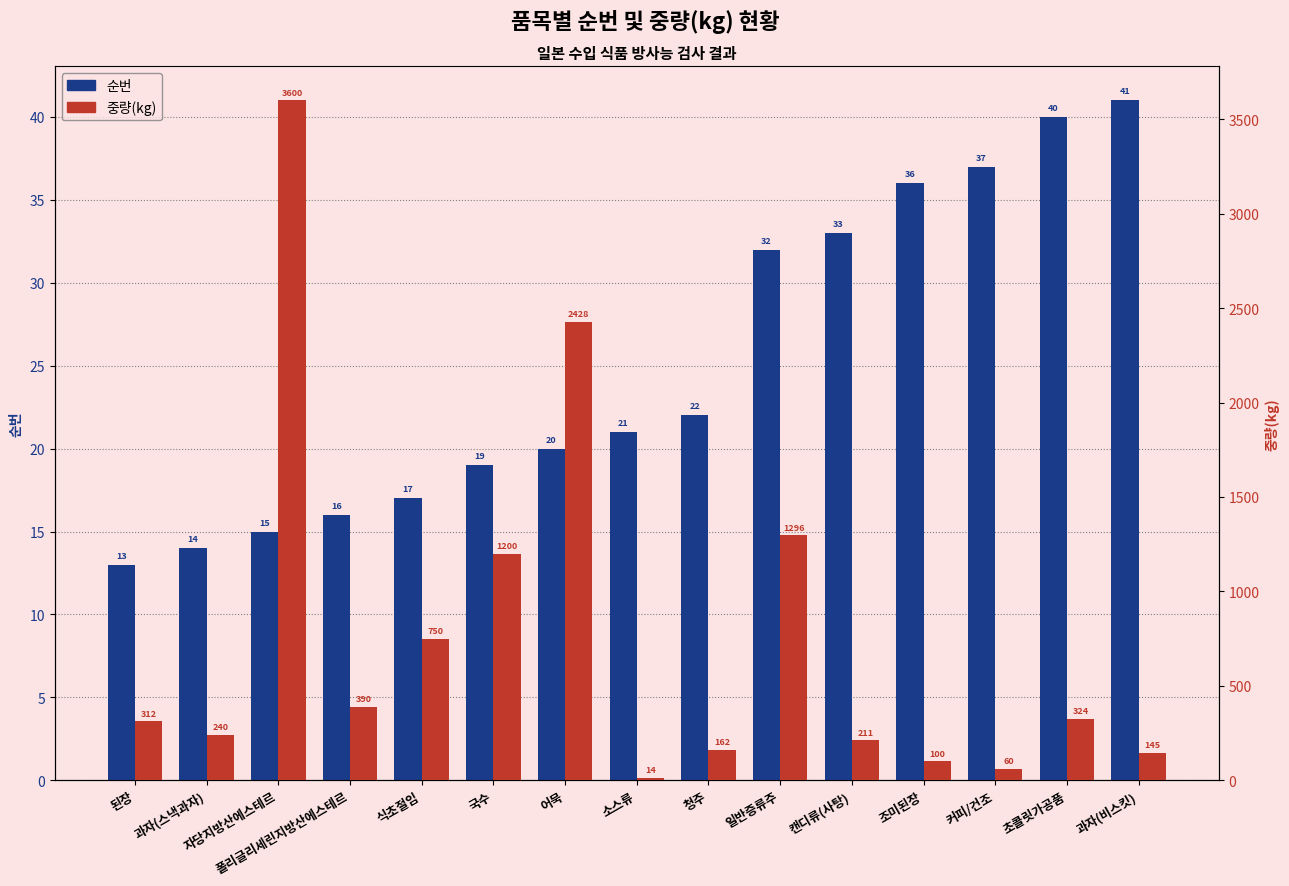

Which series has the largest range (max minus min)?

중량(kg)